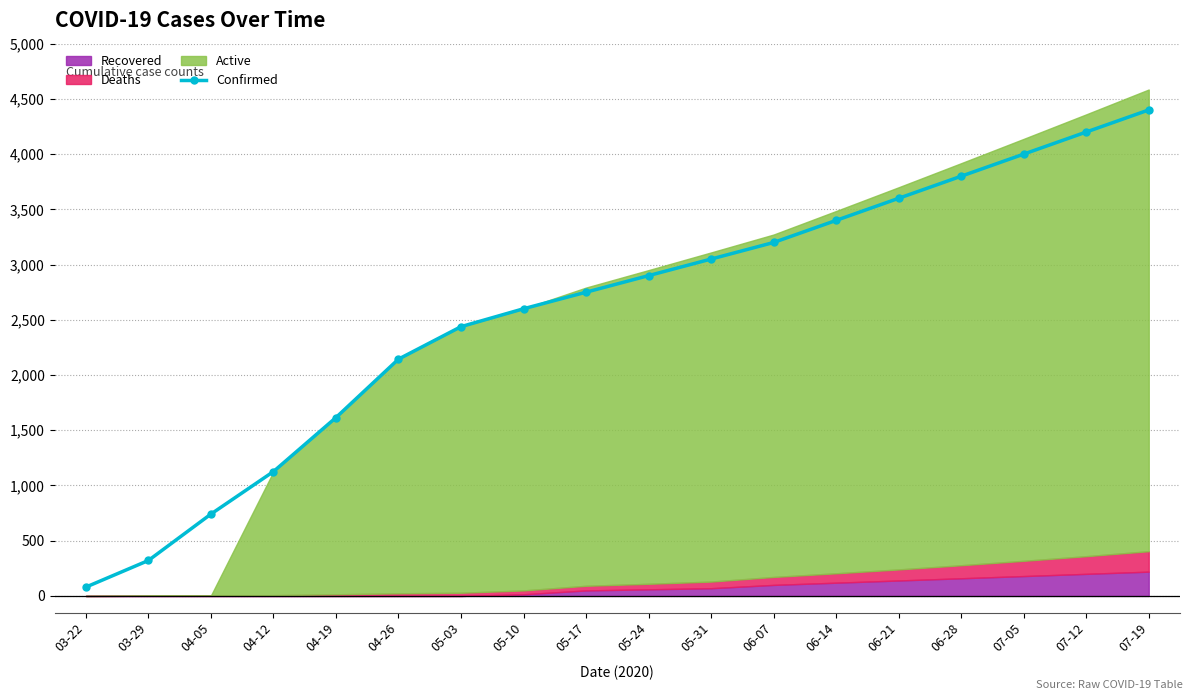

At which label does the data first exceed 2900?

05-31